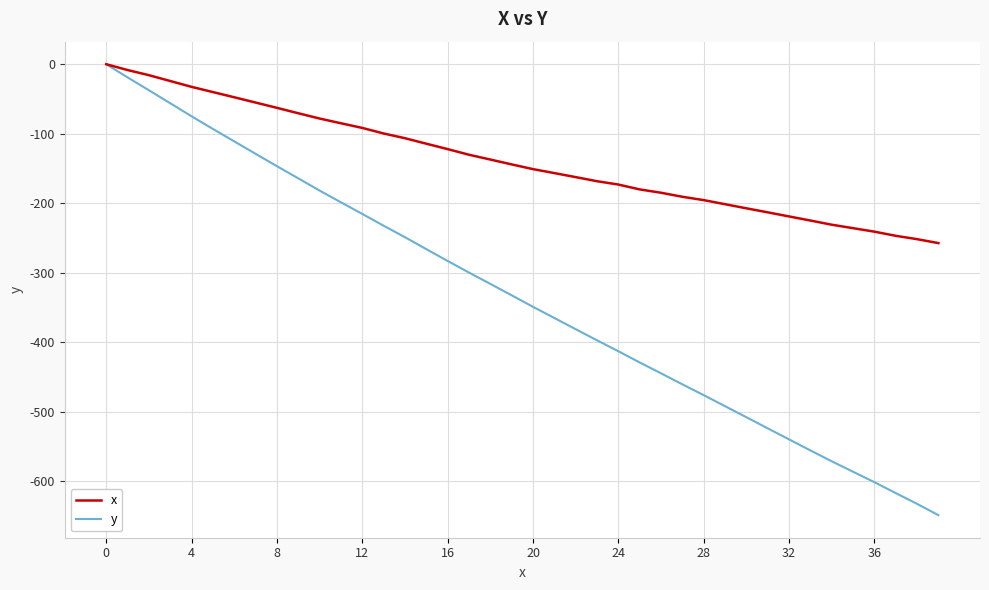

Which series has the largest total across all categories?

x